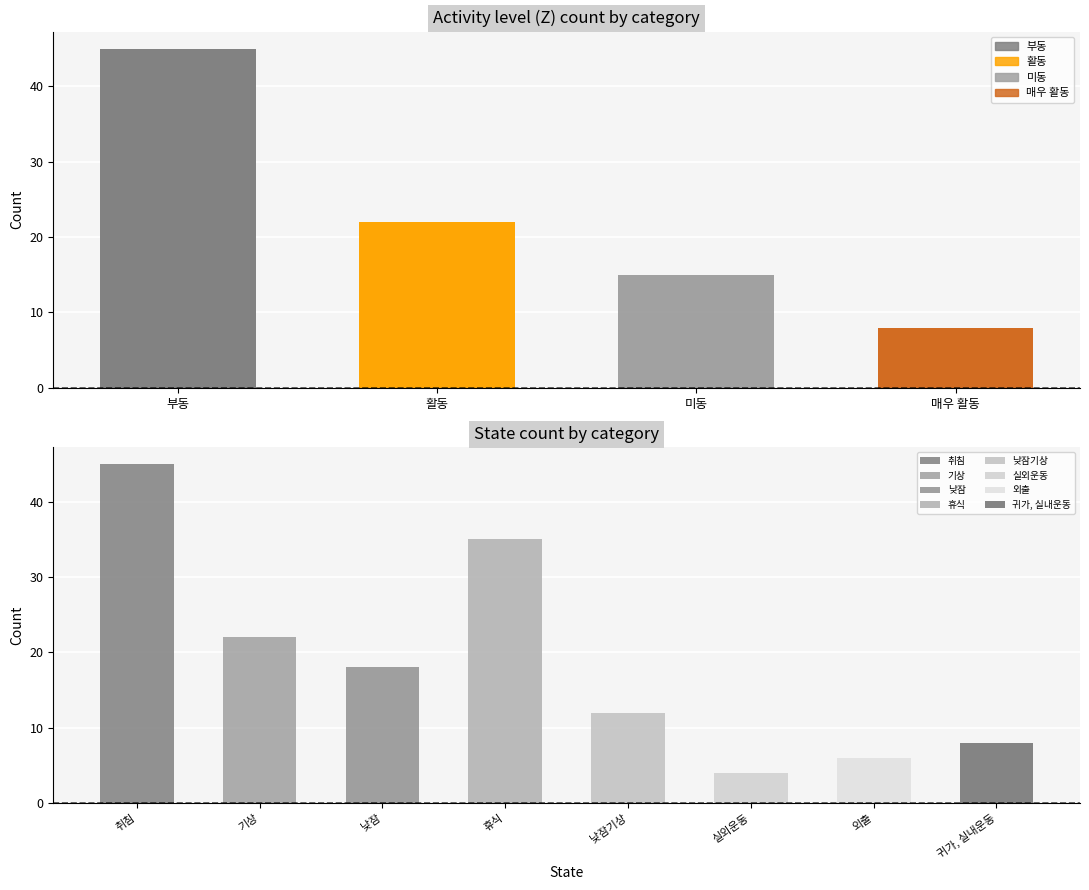

At which label does the data first exceed 22?

부동